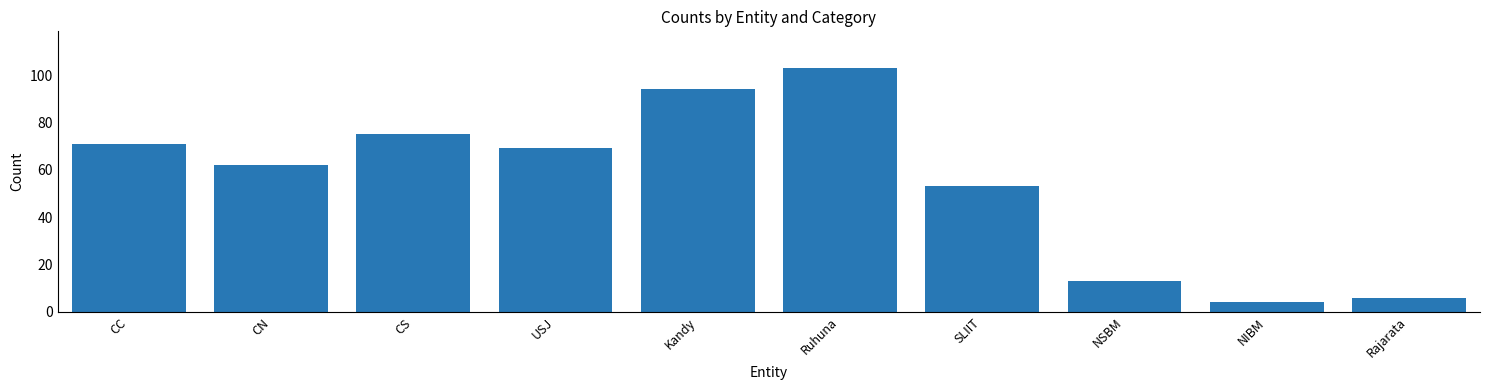

What is the value of the 5th bar from the left?

94